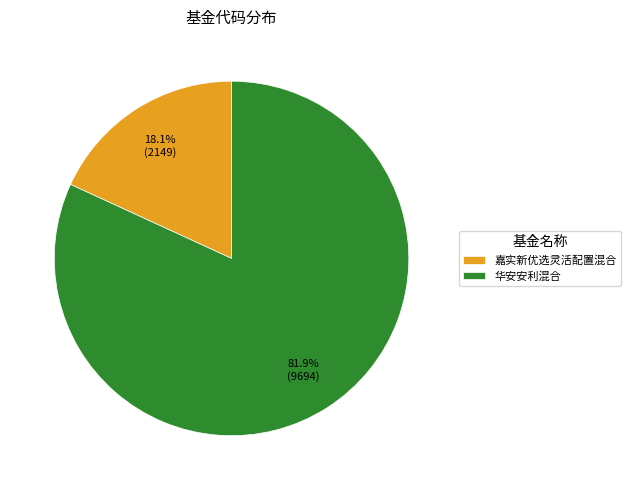

Which category has the smallest portion of the pie?

嘉实新优选灵活配置混合